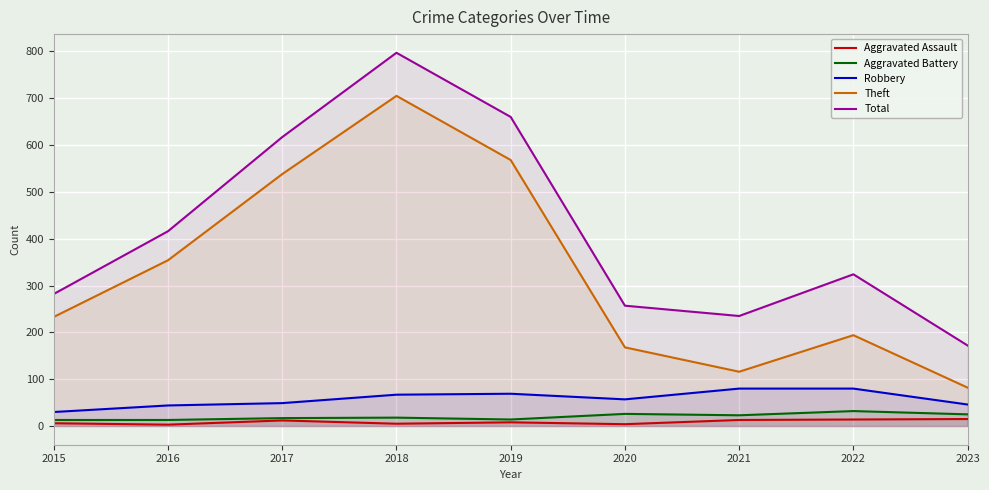

The value of Robbery at 2021 is 29. True or false?

False